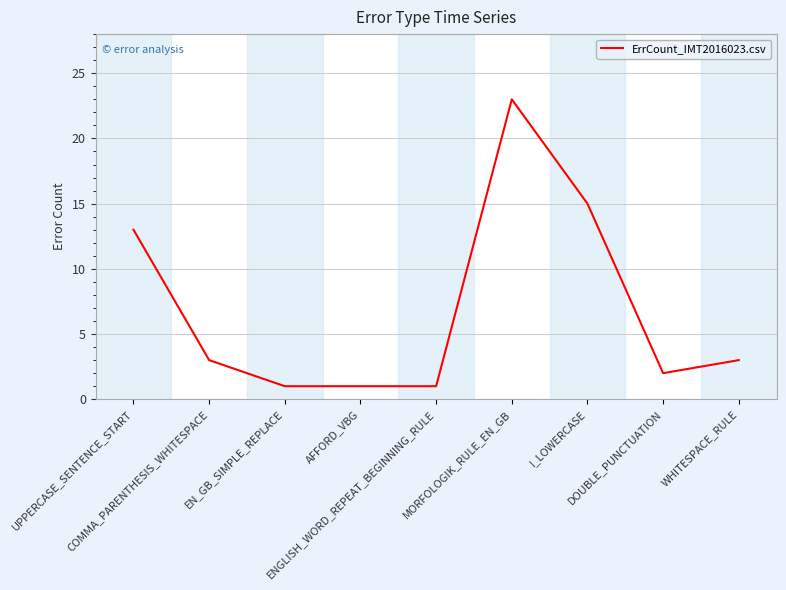

What is the greatest value displayed?

23